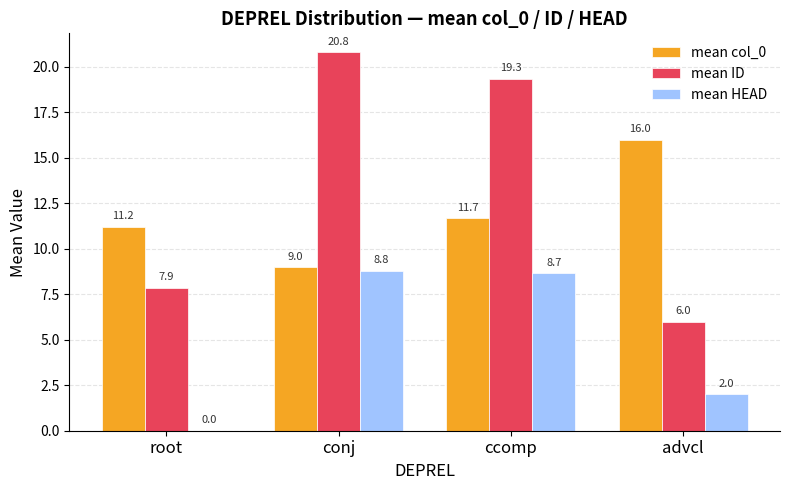

At which category is the sum across all series the highest?

ccomp